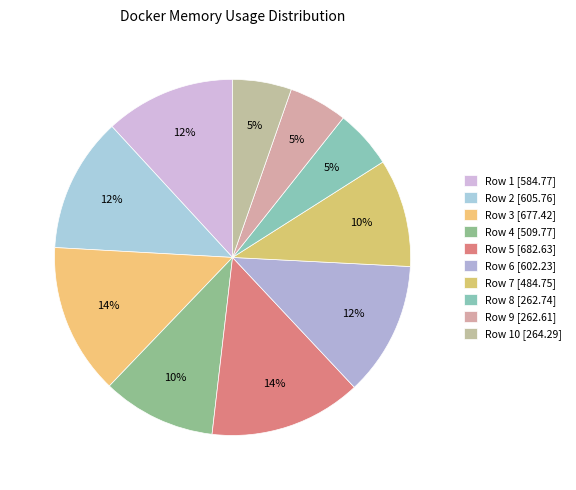

To the nearest percent, what is the difference between the largest and smallest slice percentages?

9%